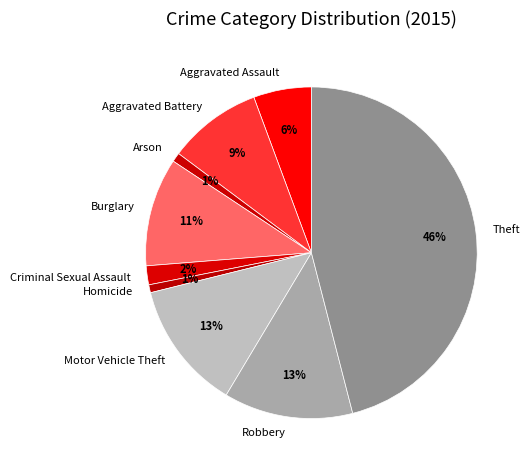

To the nearest percent, what percentage of the pie is Aggravated Battery?

9%